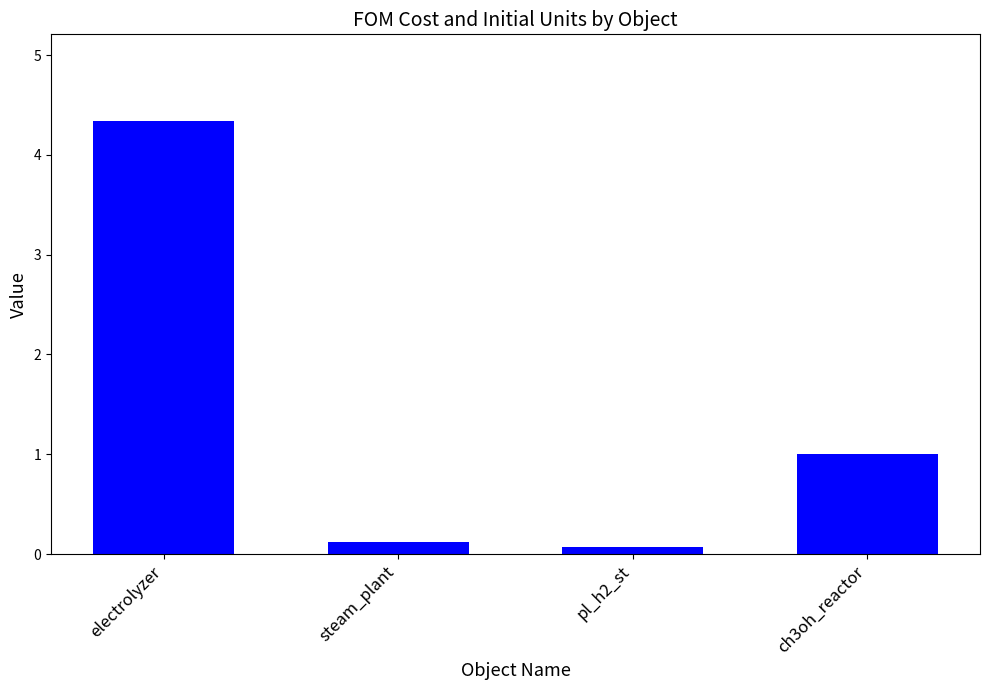

At which category does the chart reach its minimum across all series?

pl_h2_st